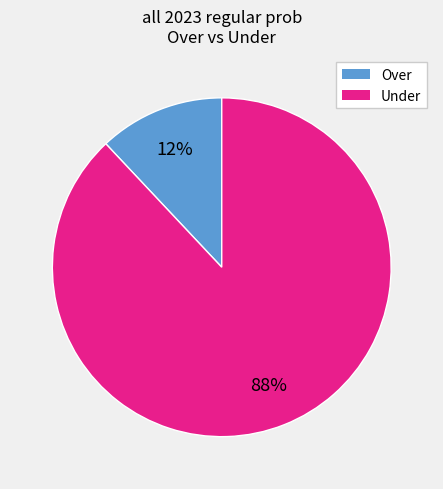

What is the ratio of the value at Under to the value at Over?

7.3